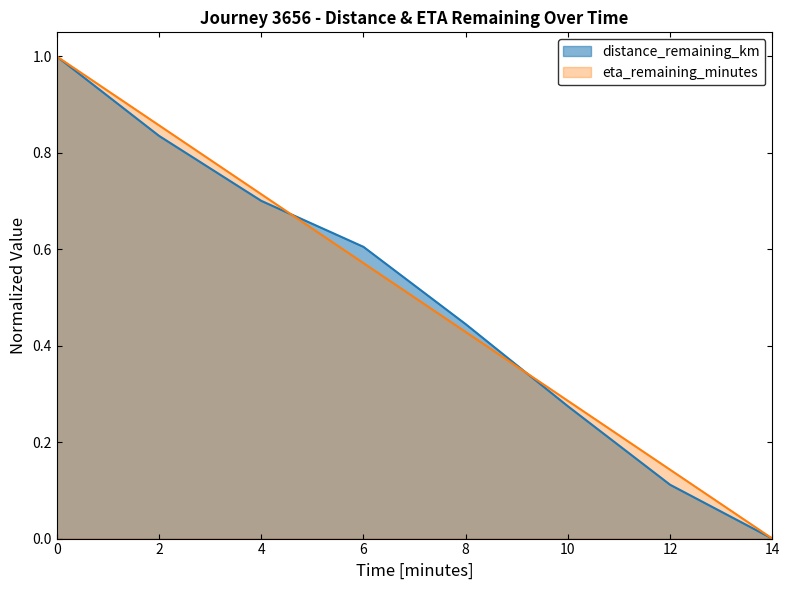

Where is distance_remaining_km nearest to the value 0?

14